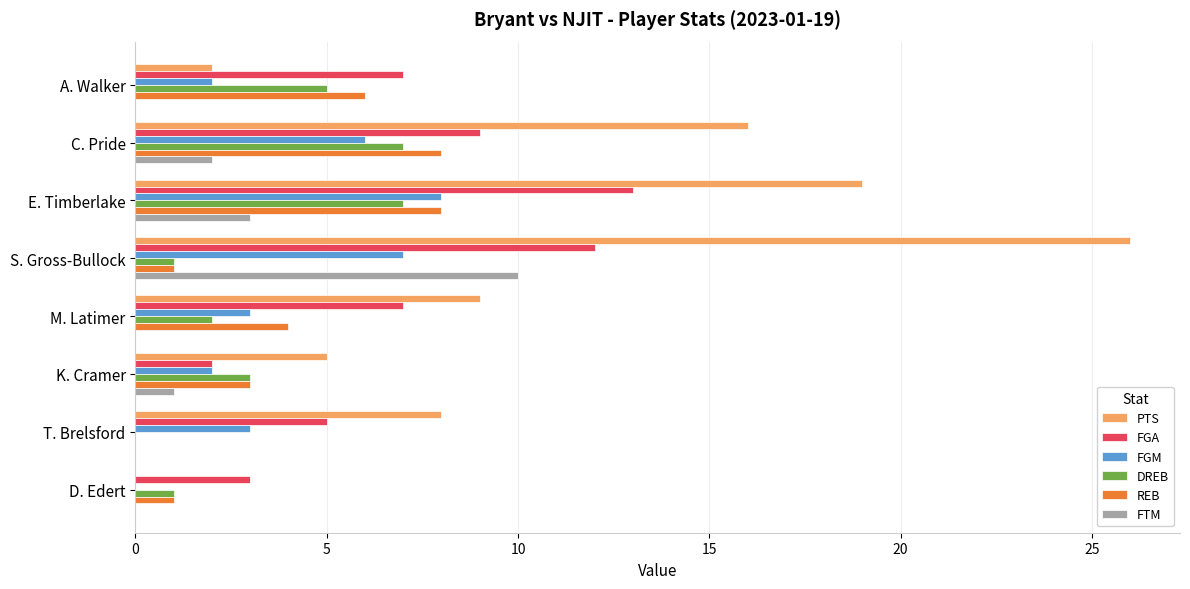

Between C. Pride and S. Gross-Bullock, which series saw the biggest shift?

PTS